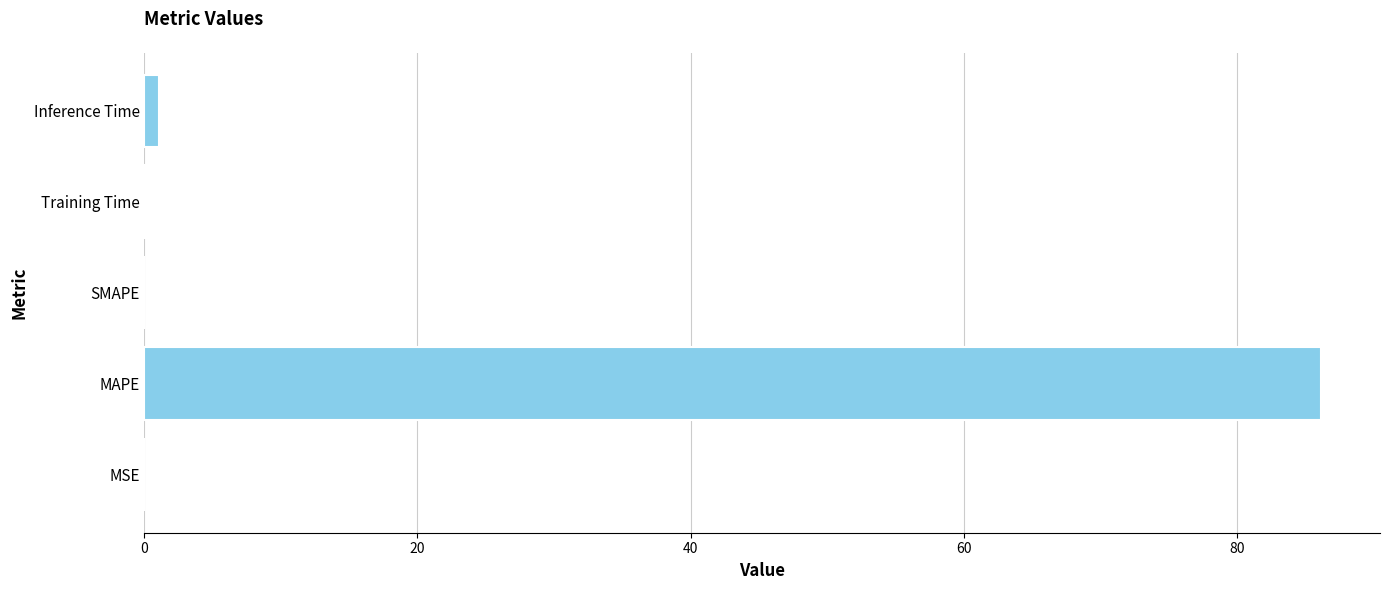

How many series are shown in this chart?

1